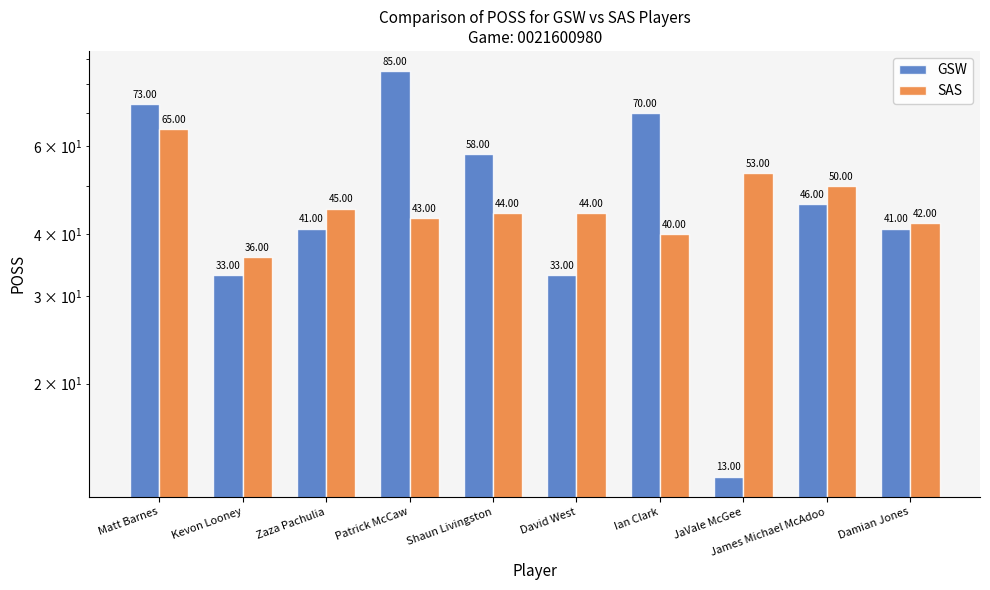

What is the smallest value displayed?

13